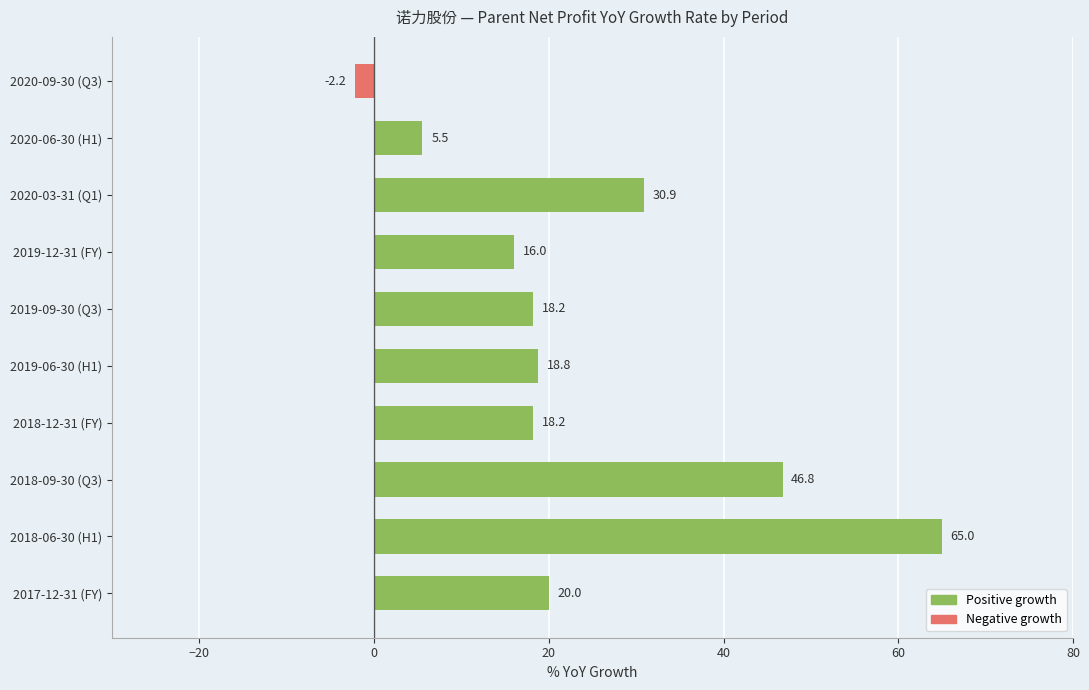

What is the difference between the maximum and second lowest values?

59.4